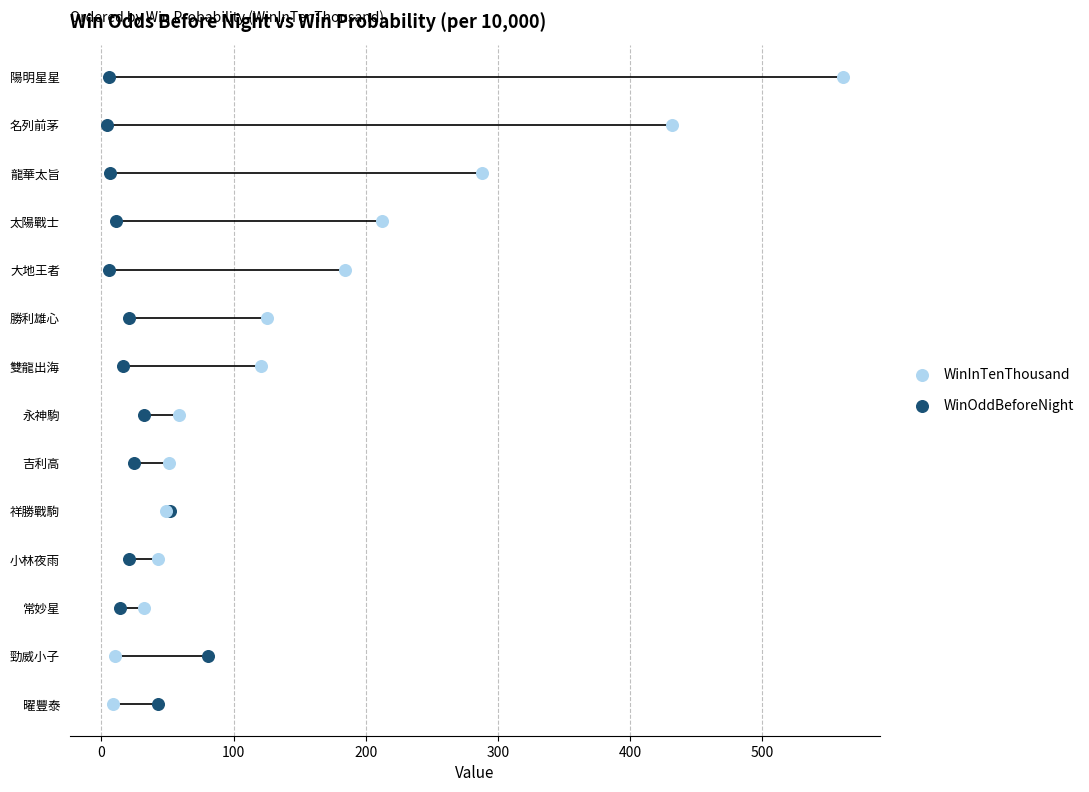

What are all the series names shown in the legend?

WinInTenThousand, WinOddBeforeNight